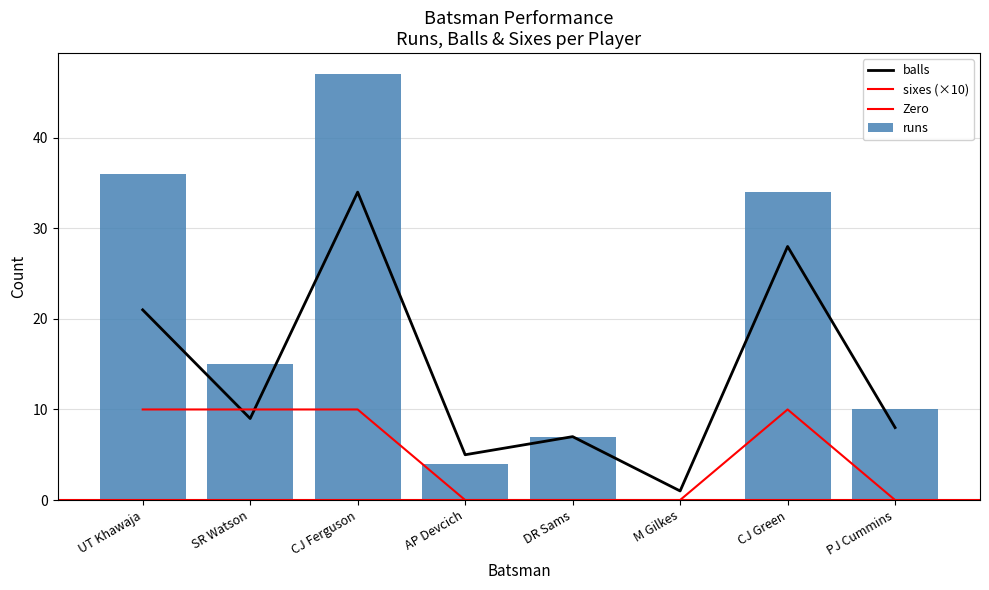

What is the label of the 1st bar from the left?

UT Khawaja